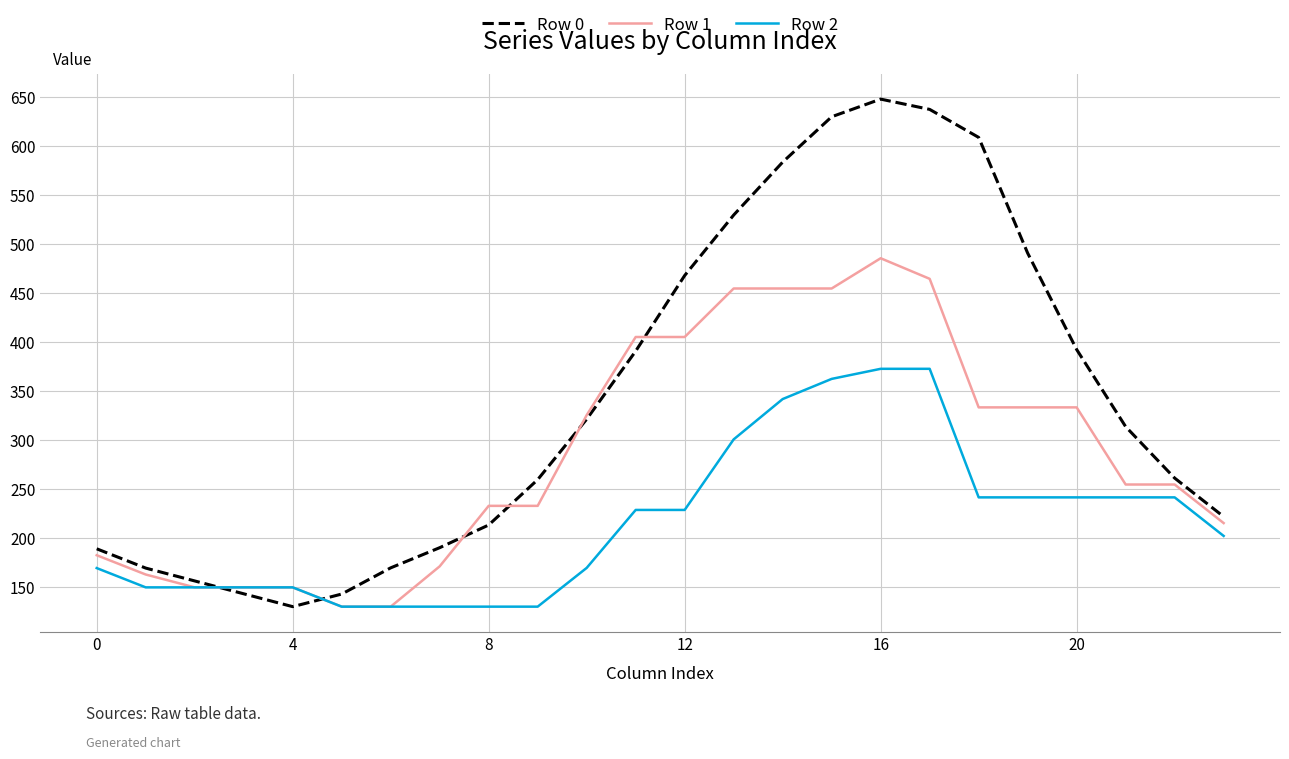

Which series has the largest total across all categories?

Row 0